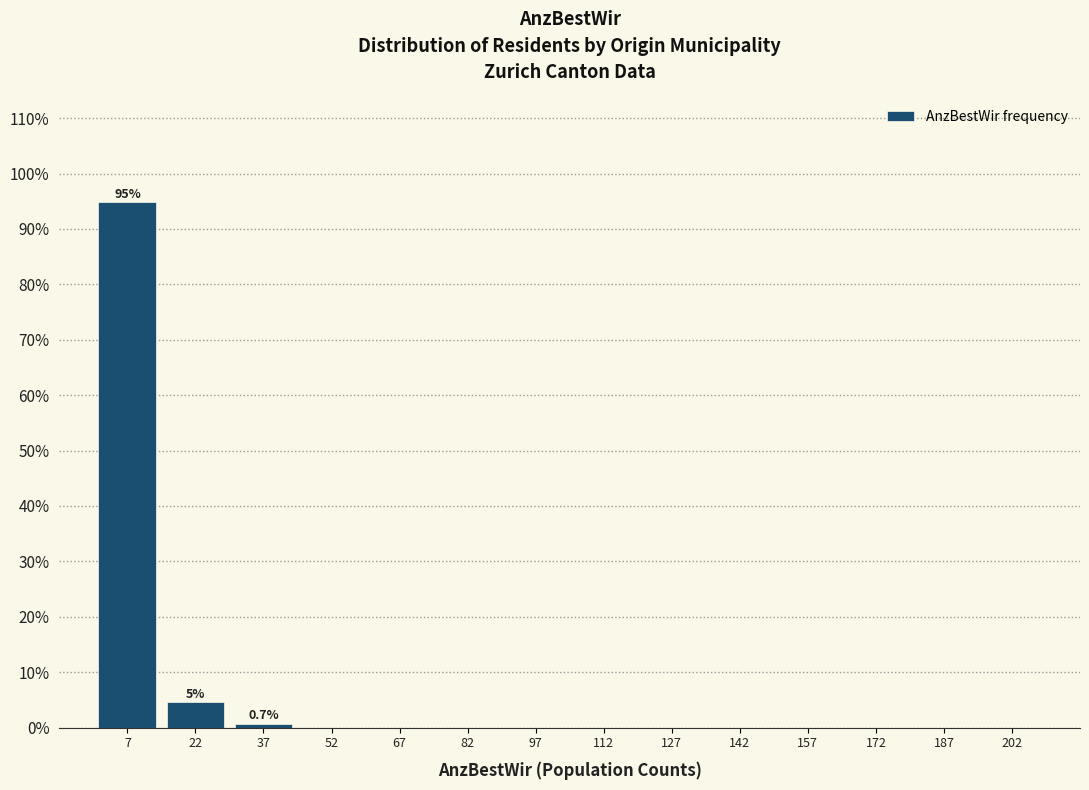

Over which range of the x-axis is the bar tallest?

0 to 15